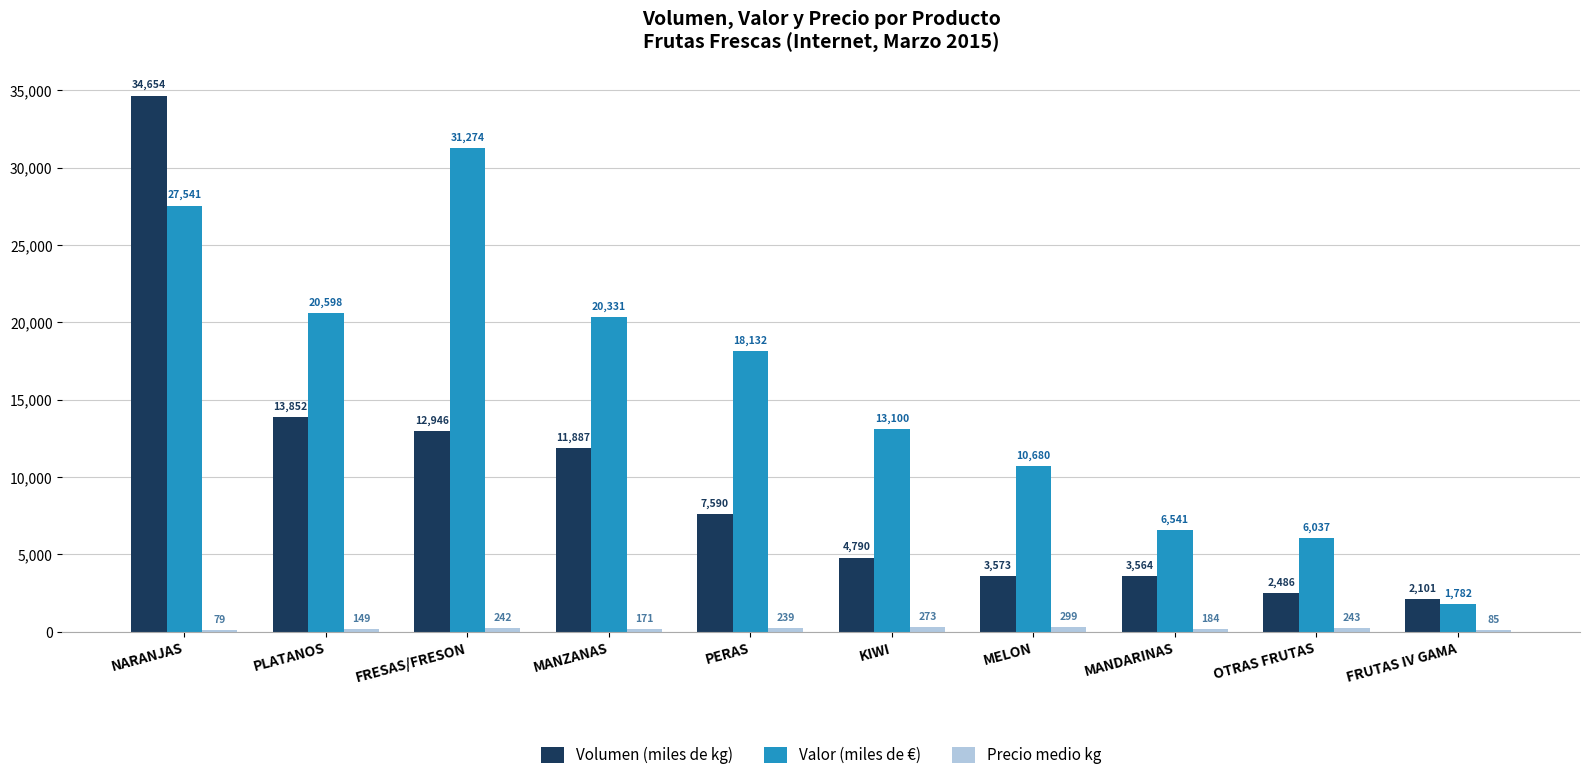

At which label is Valor (miles de €) closest to 16528?

PERAS